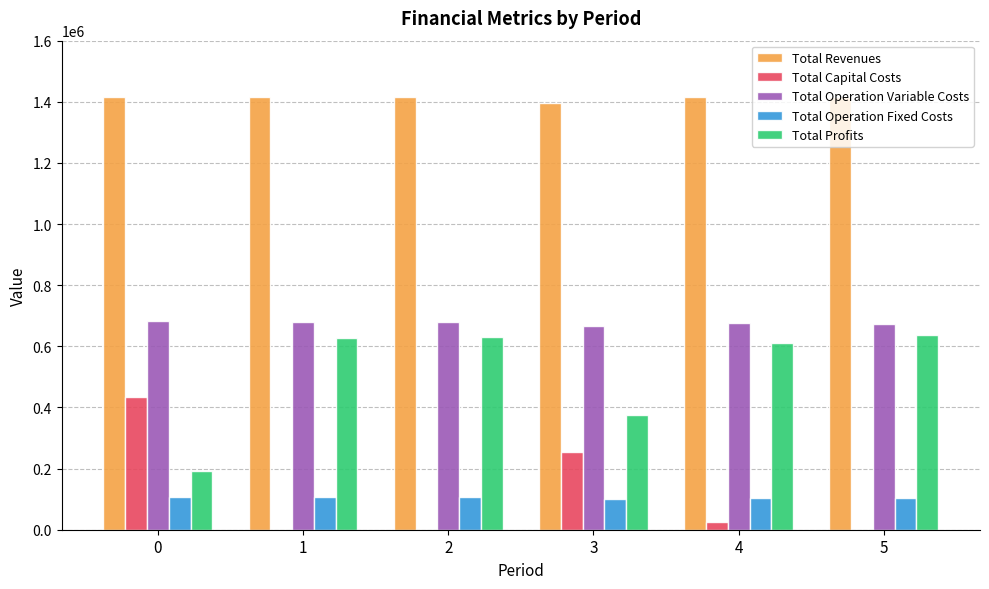

What is the highest value of the Total Revenues series?

1416799.2